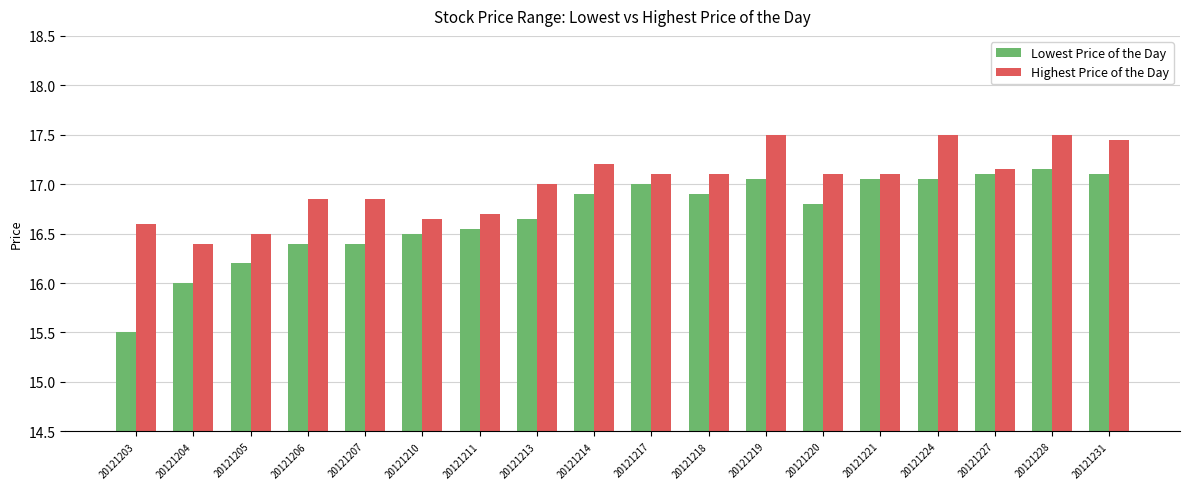

At which category is the sum across all series the highest?

20121228